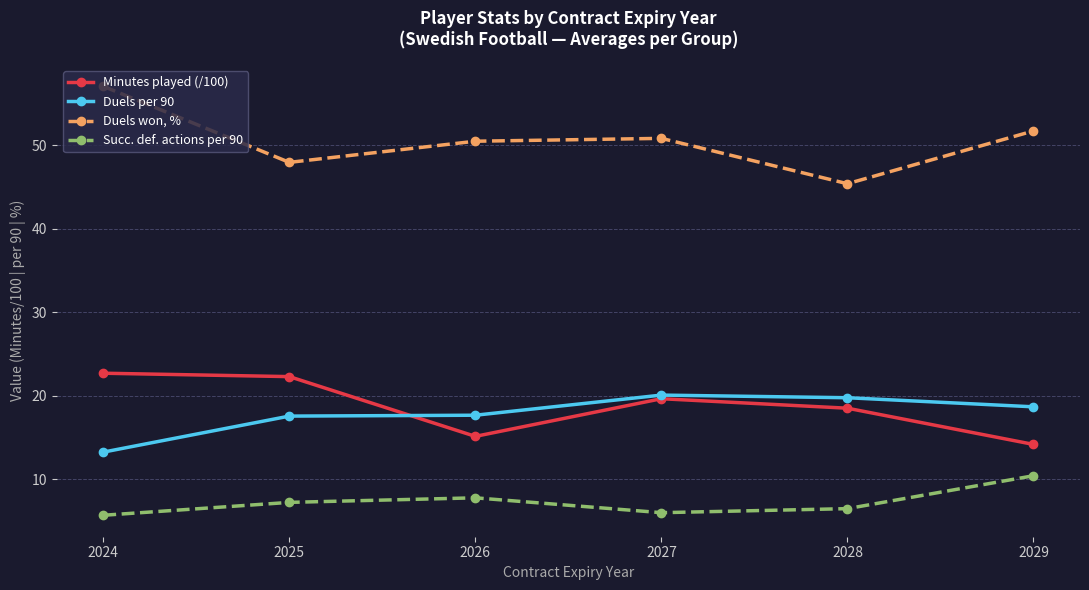

The Minutes played (/100) series shows 19.6 at 2027. True or false?

True